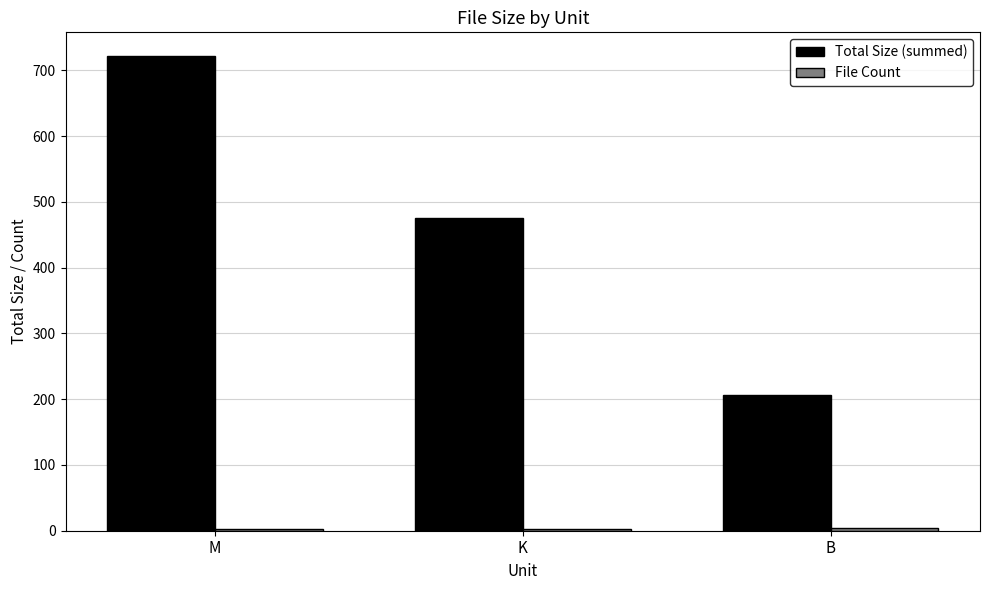

Which series has the largest range (max minus min)?

Total Size (summed)